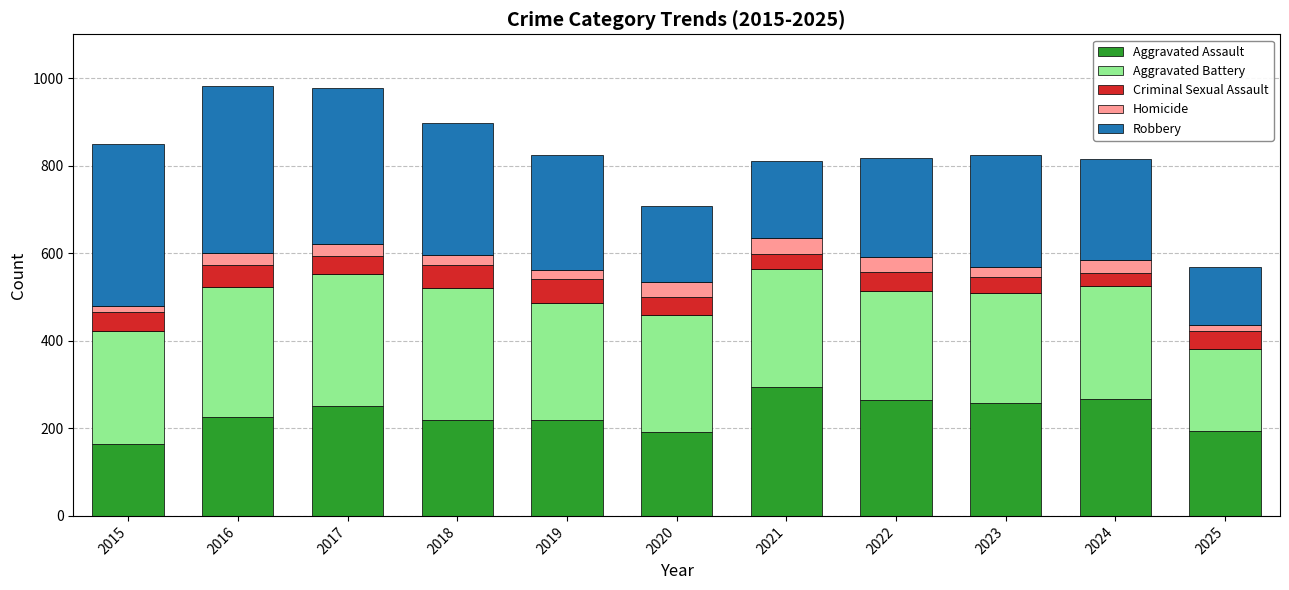

At which label does Aggravated Assault reach its minimum?

2015